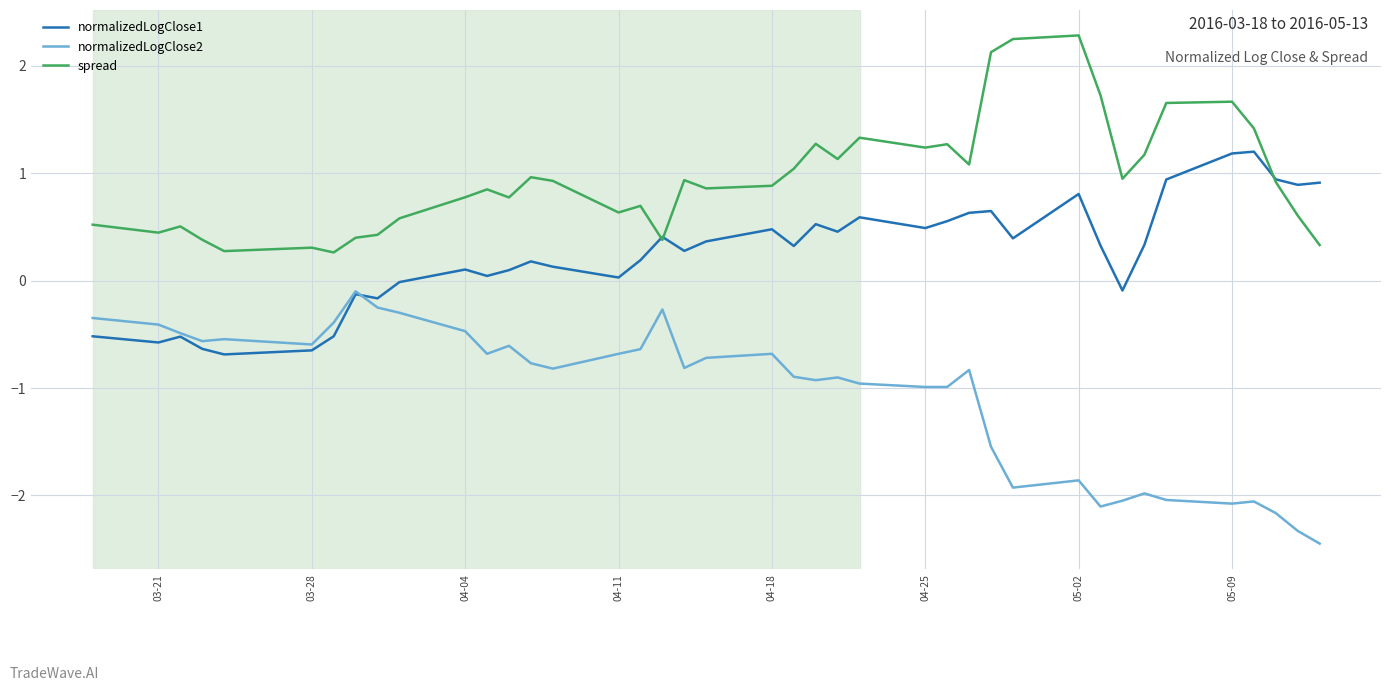

Rank the series by their maximum value, from lowest to highest.

normalizedLogClose2, normalizedLogClose1, spread